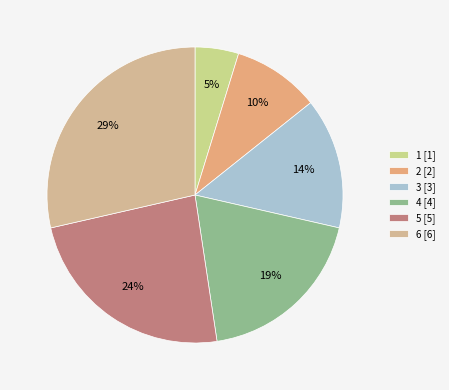

Count the number of slices in the pie.

6